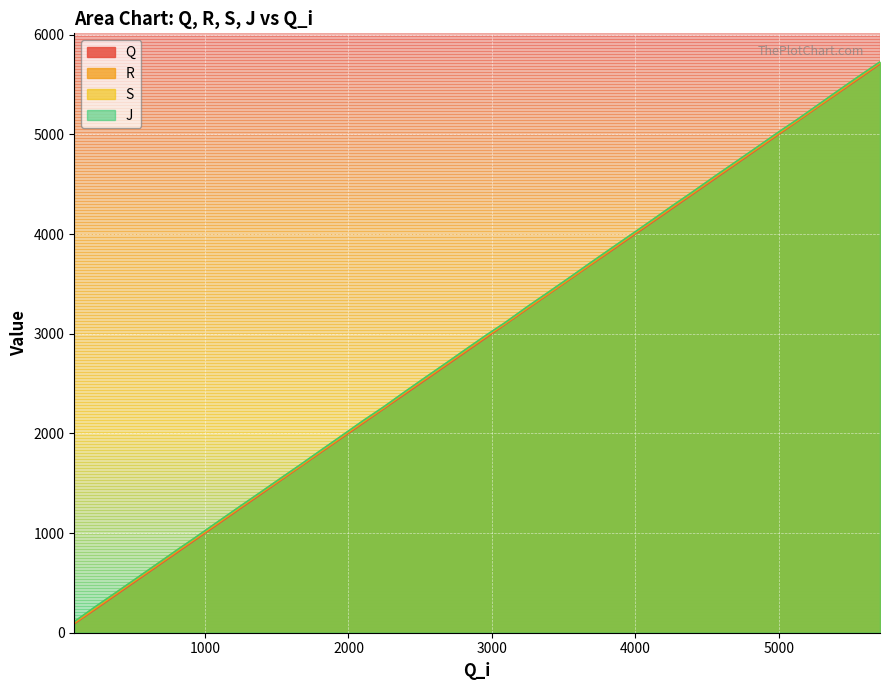

What is the lowest value of the J series?

111